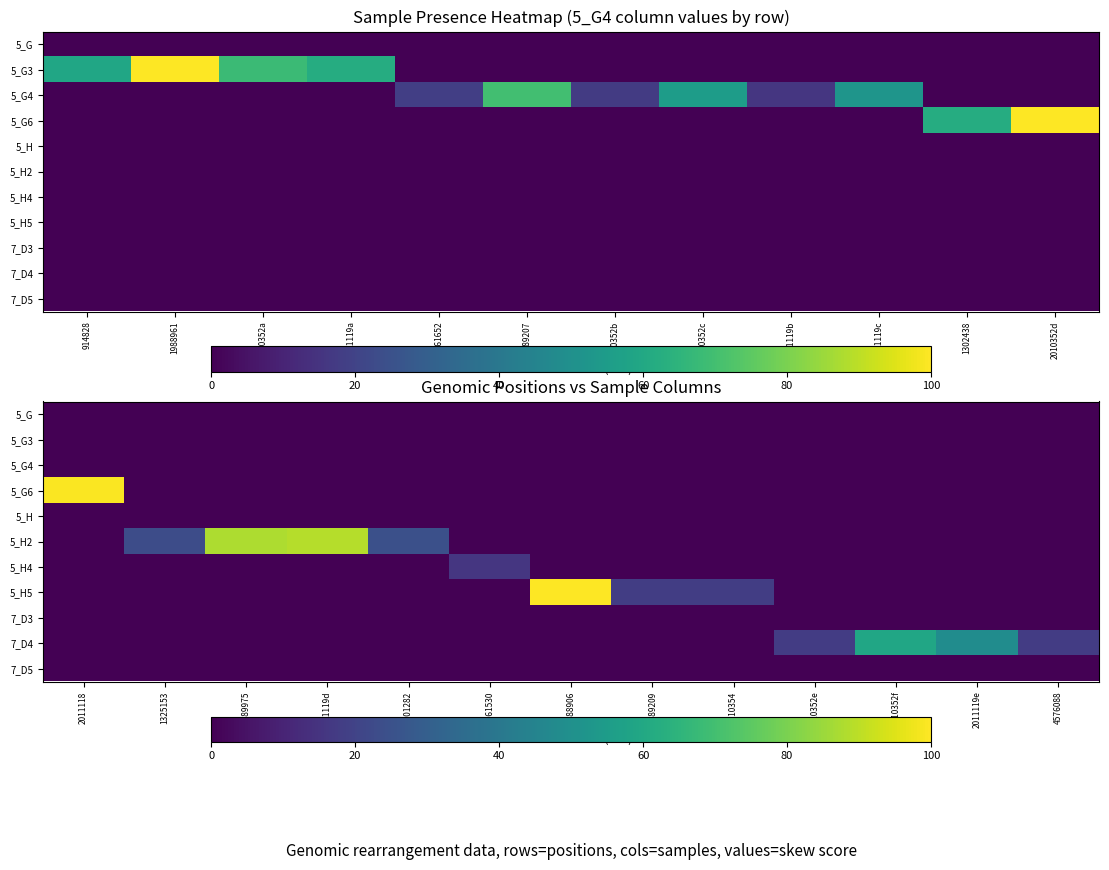

What is the difference between the maximum and minimum values in the 5_H2 series?

88.7